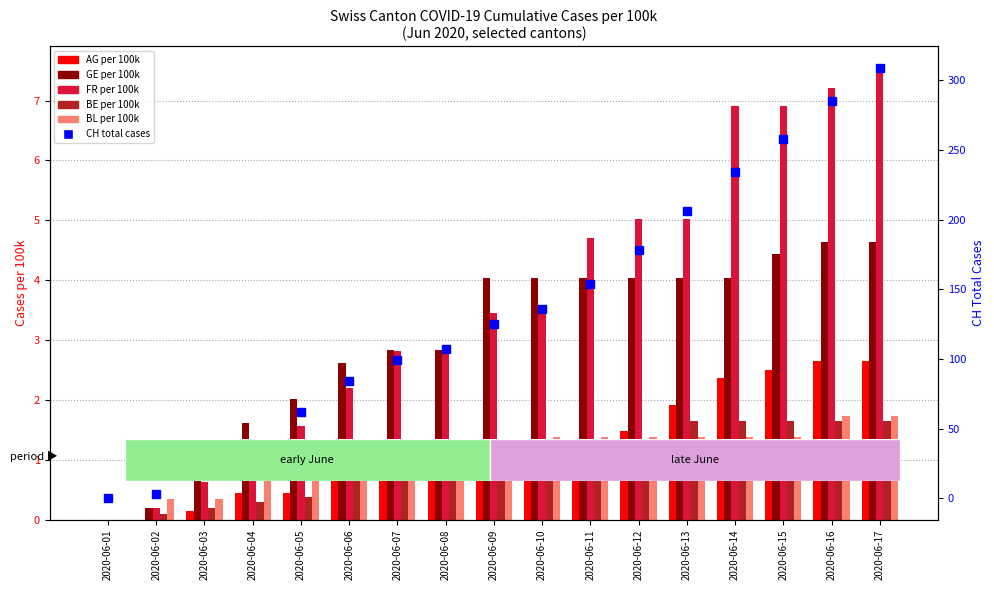

At which label does BL_pc (per 100k) first exceed 1?

2020-06-06